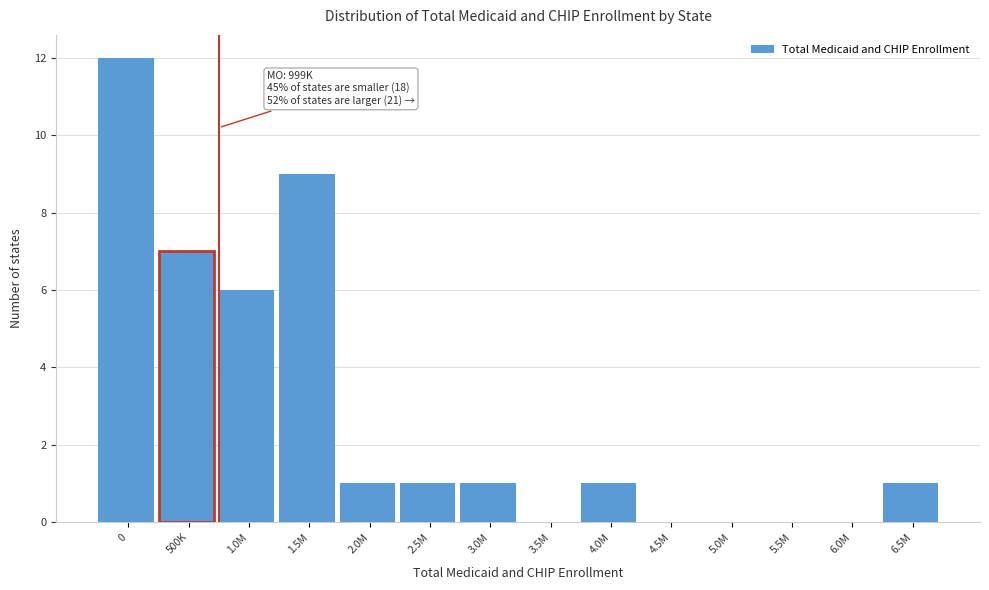

Reading left to right, extract all data points from this chart.

0=12	500K=7	1.0M=6	1.5M=9	2.0M=1	2.5M=1	3.0M=1	3.5M=0	4.0M=1	4.5M=0	5.0M=0	5.5M=0	6.0M=0	6.5M=1